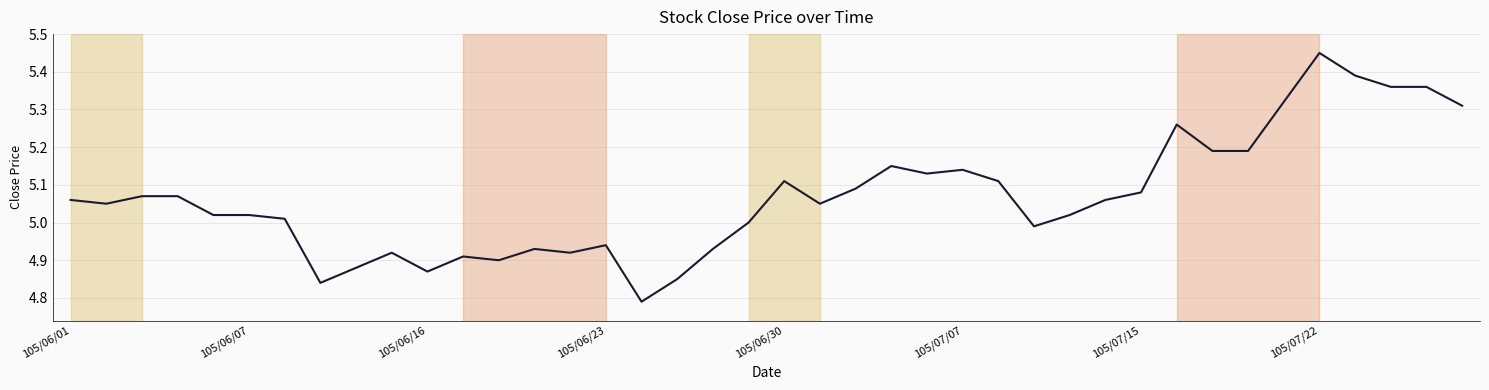

What is the difference between the maximum and minimum values?

0.7